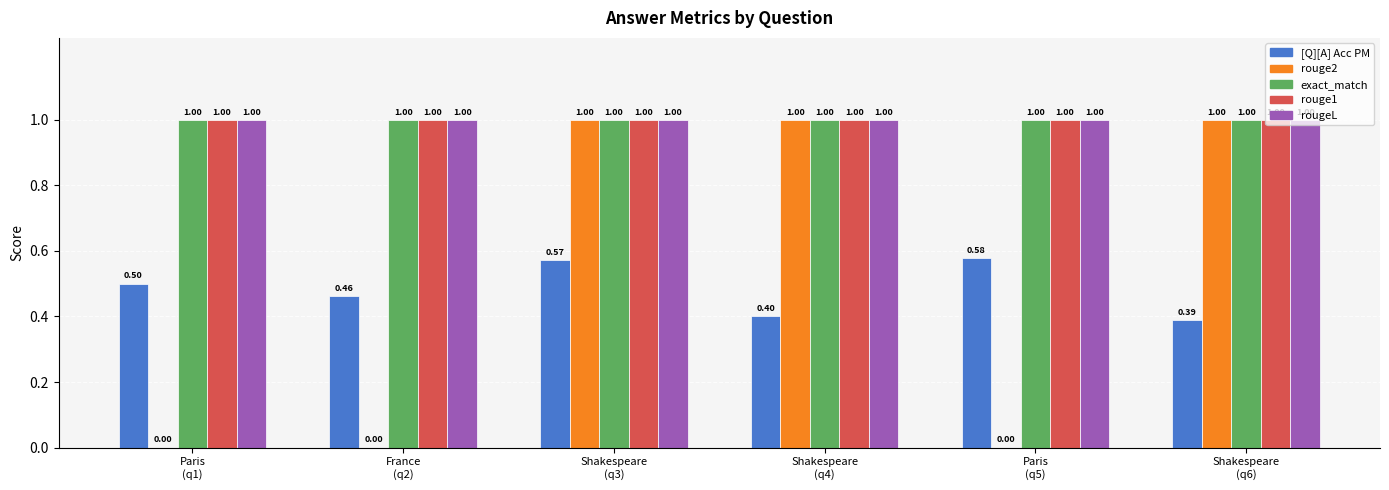

What is the sum of the rouge2 values at Paris
(q5) and Shakespeare
(q6)?

1.0